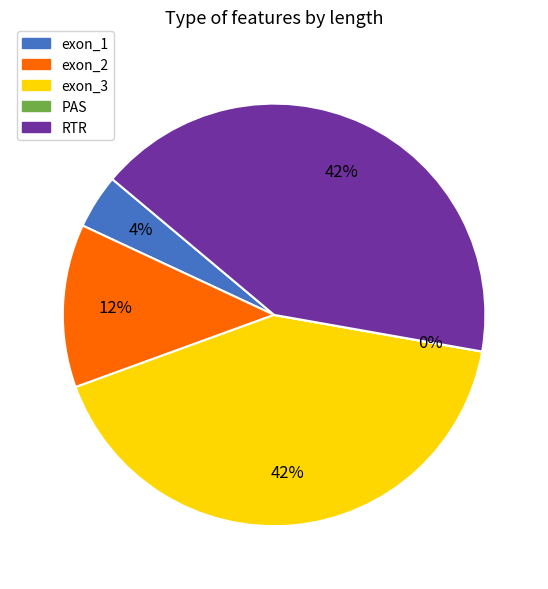

Which has a higher value, exon_3 or exon_1?

exon_3